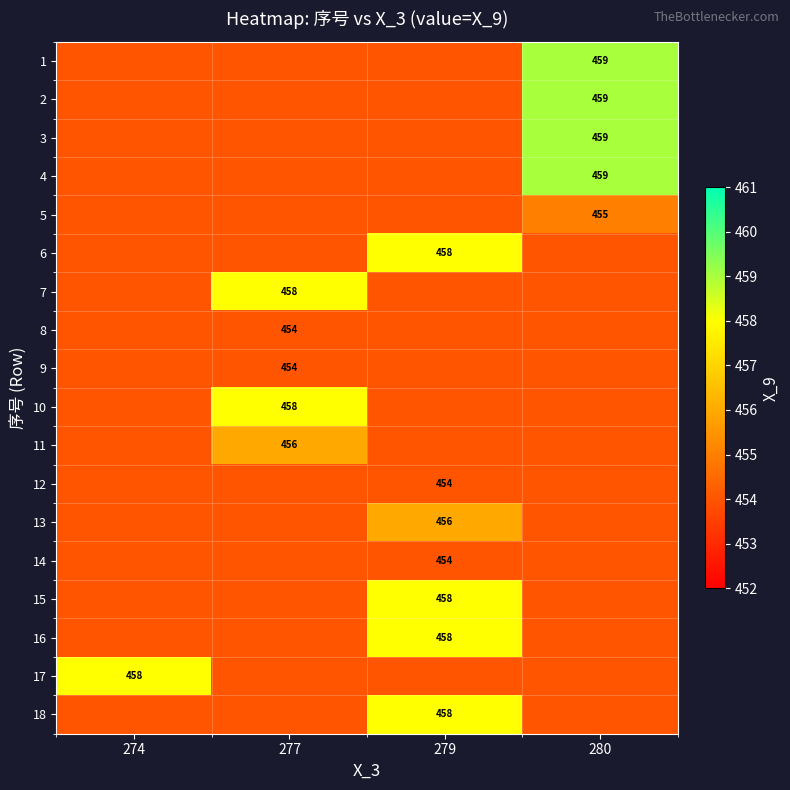

True or false: 14 has a value of 128 at 279.

False